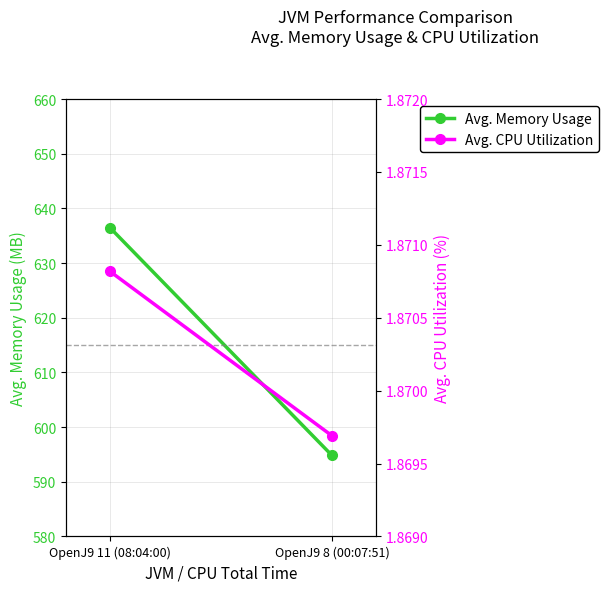

What is the sum of the Avg. Memory Usage values at OpenJ9 8 (00:07:51) and OpenJ9 11 (08:04:00)?

1231.3